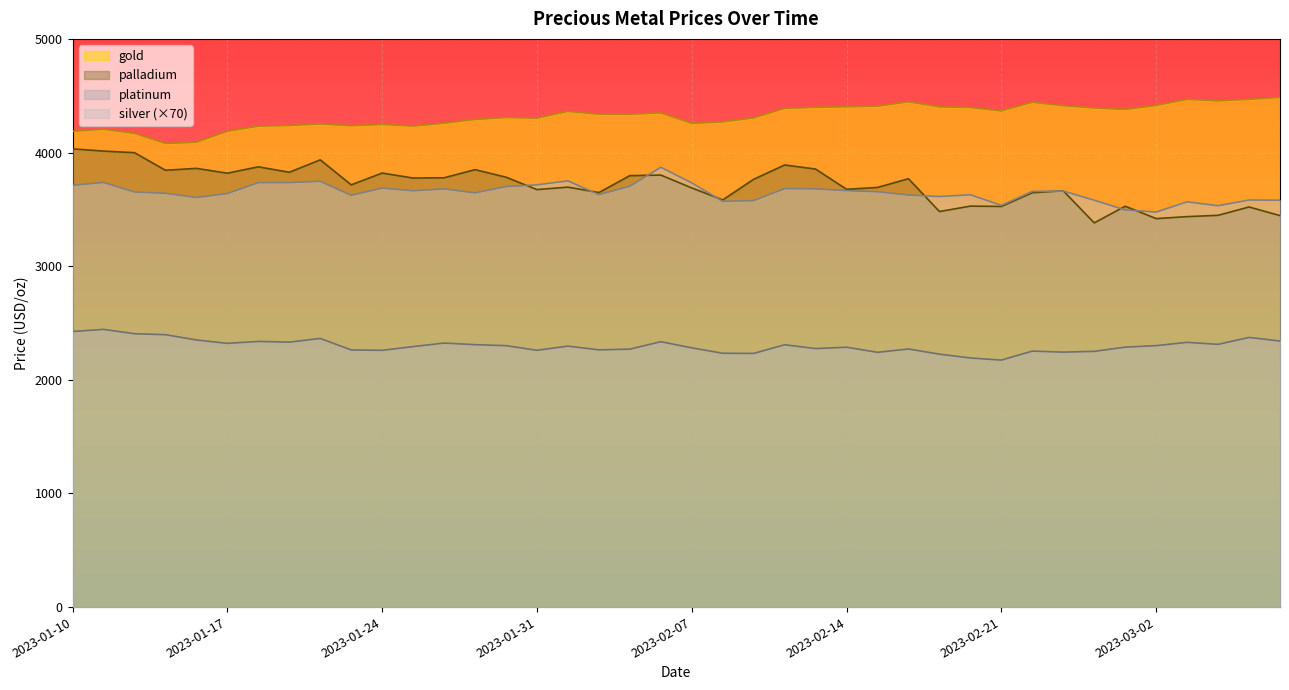

True or false: platinum and gold cross at least once.

False